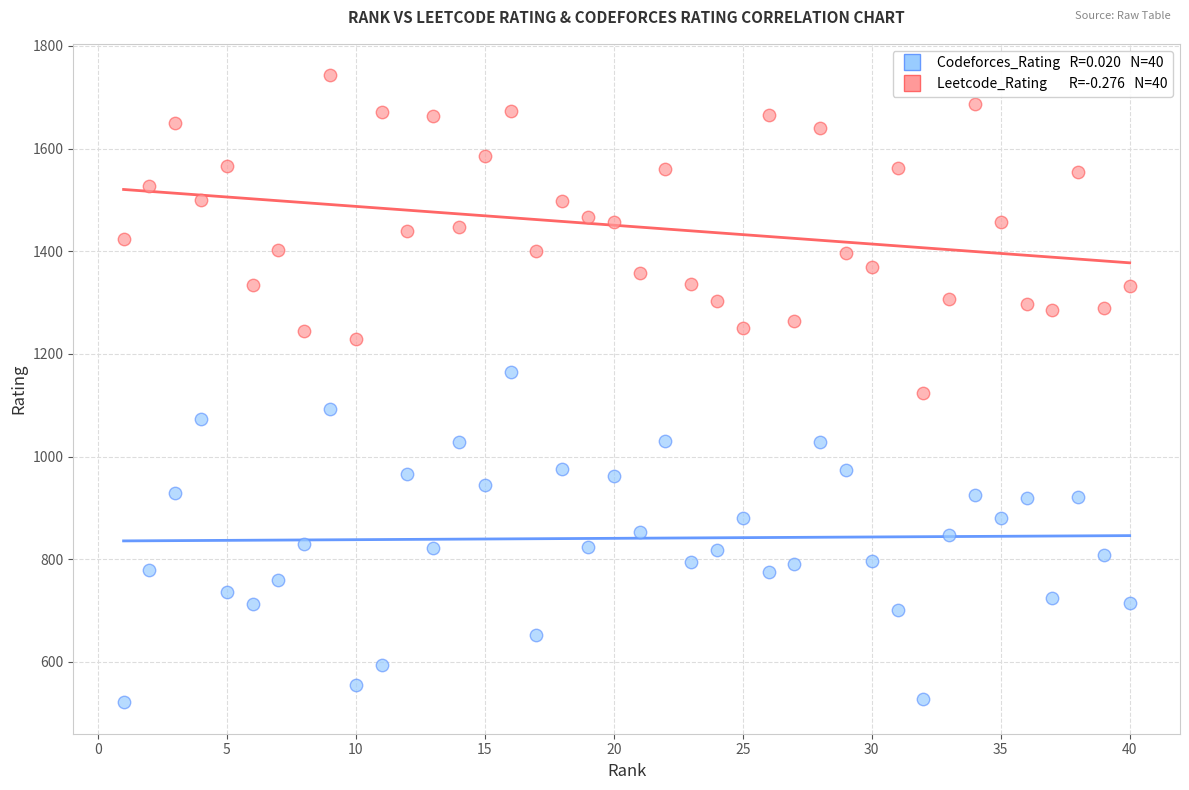

Across all data points, what is the range of Y values (max minus min)?

1222